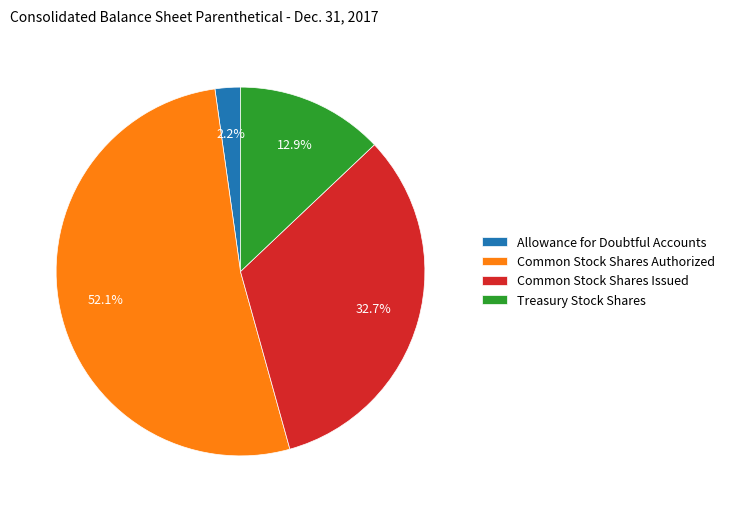

Is there any slice that represents more than half of the pie?

Yes